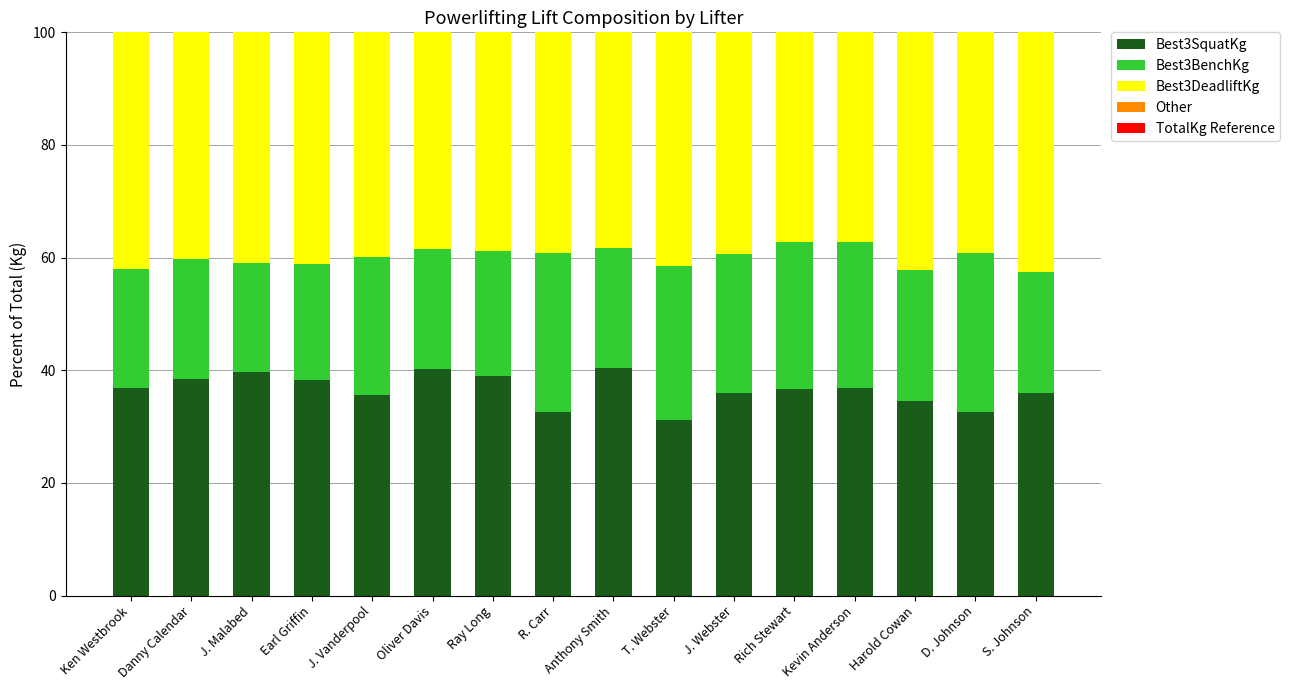

What is the maximum value for Best3SquatKg?

40.5